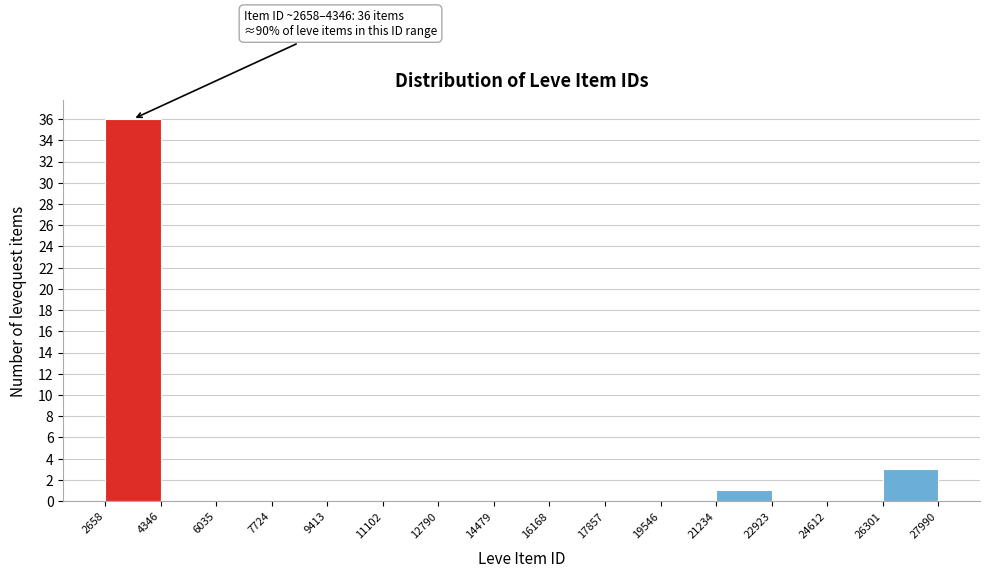

Which range on the x-axis has the tallest bar?

2658 to 4346